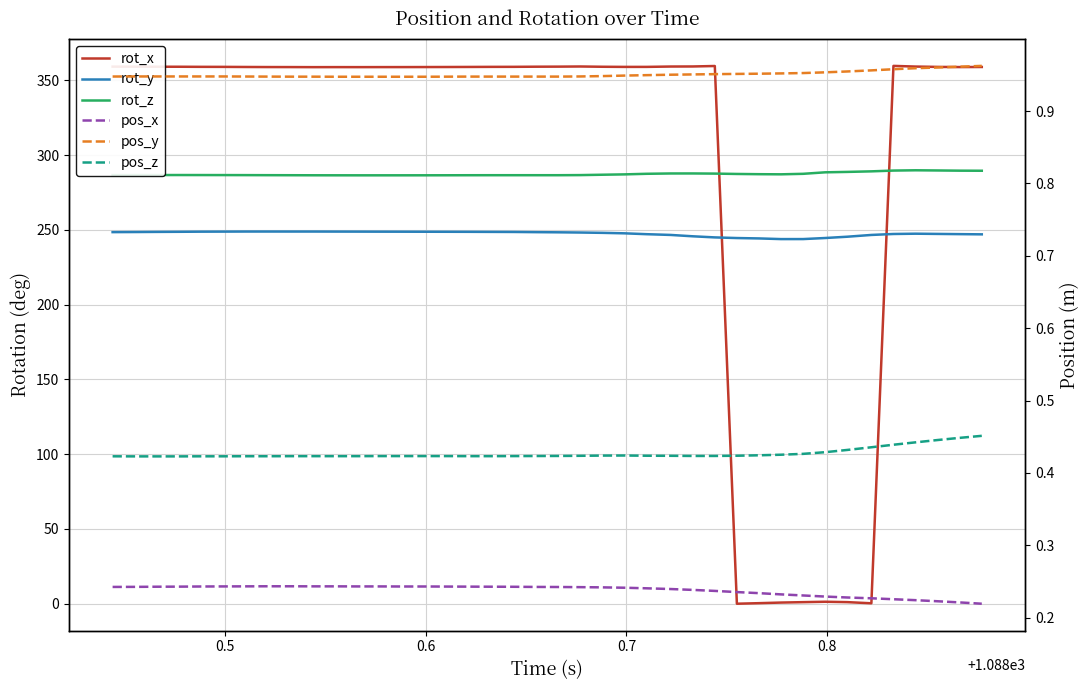

True or false: rot_z and pos_z intersect in this chart.

False